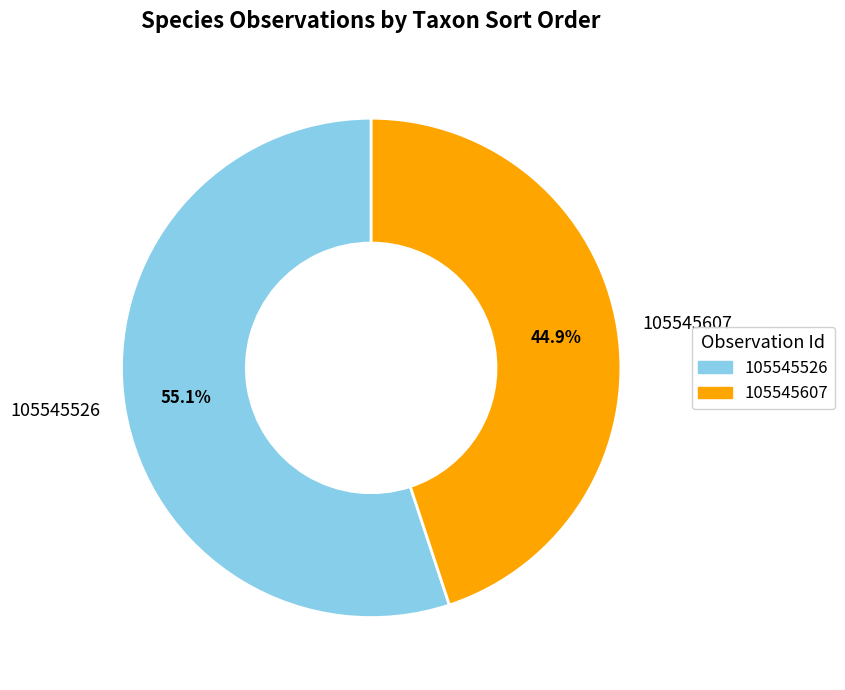

To the nearest percent, what portion does 105545526 represent?

55%